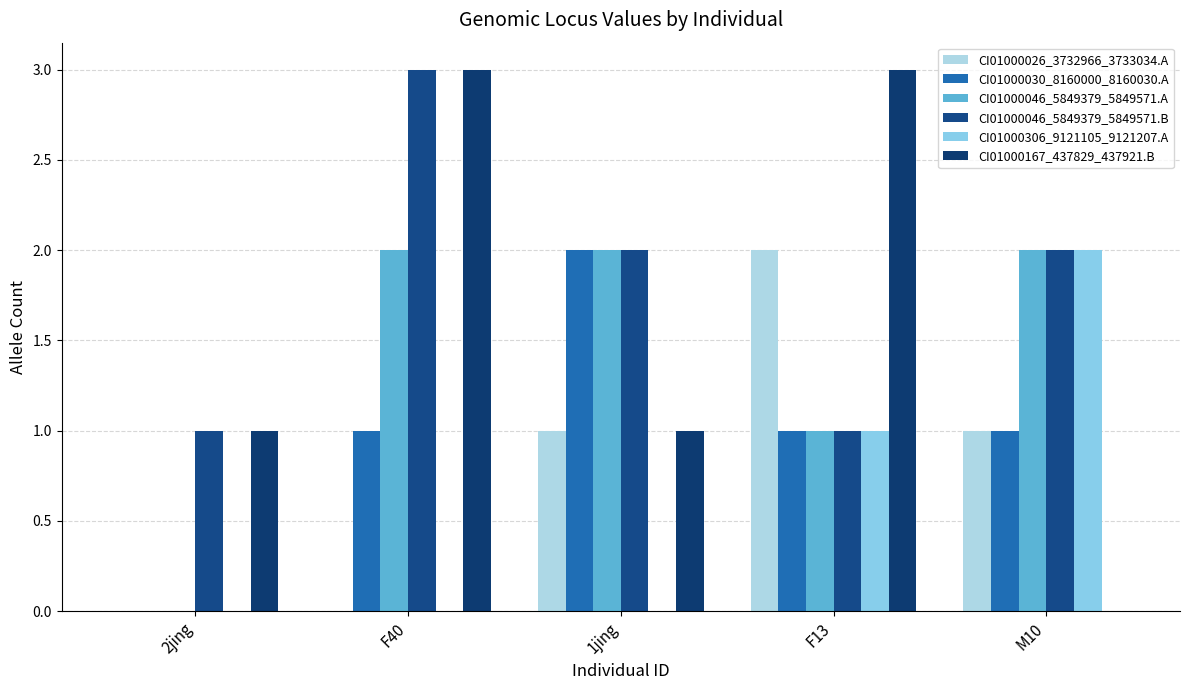

Which series changed the most between F40 and M10?

CI01000167_437829_437921.B